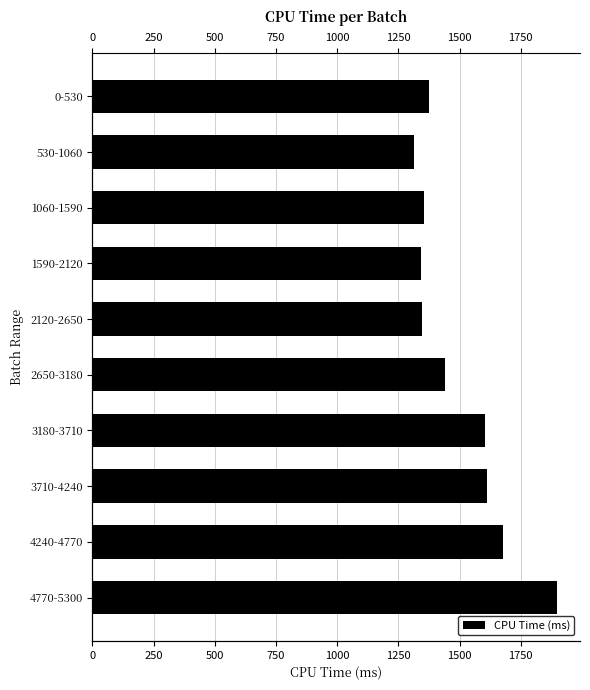

The value at 530-1060 is 1314.3. True or false?

True